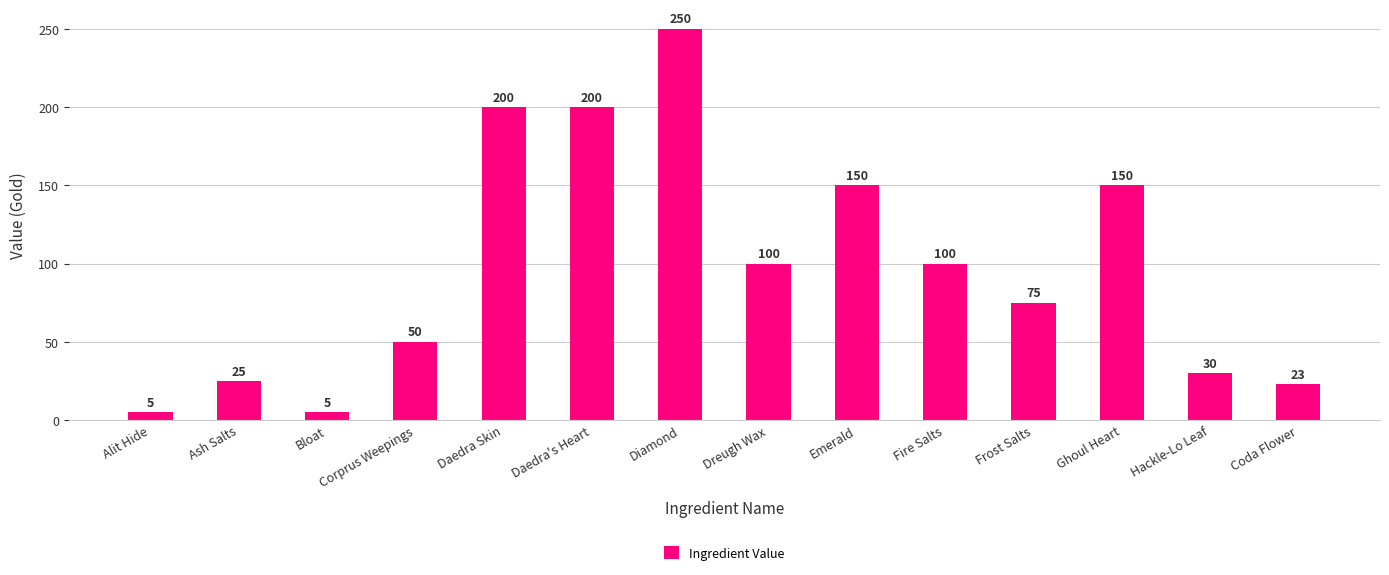

At which label does the data first exceed 100?

Daedra Skin